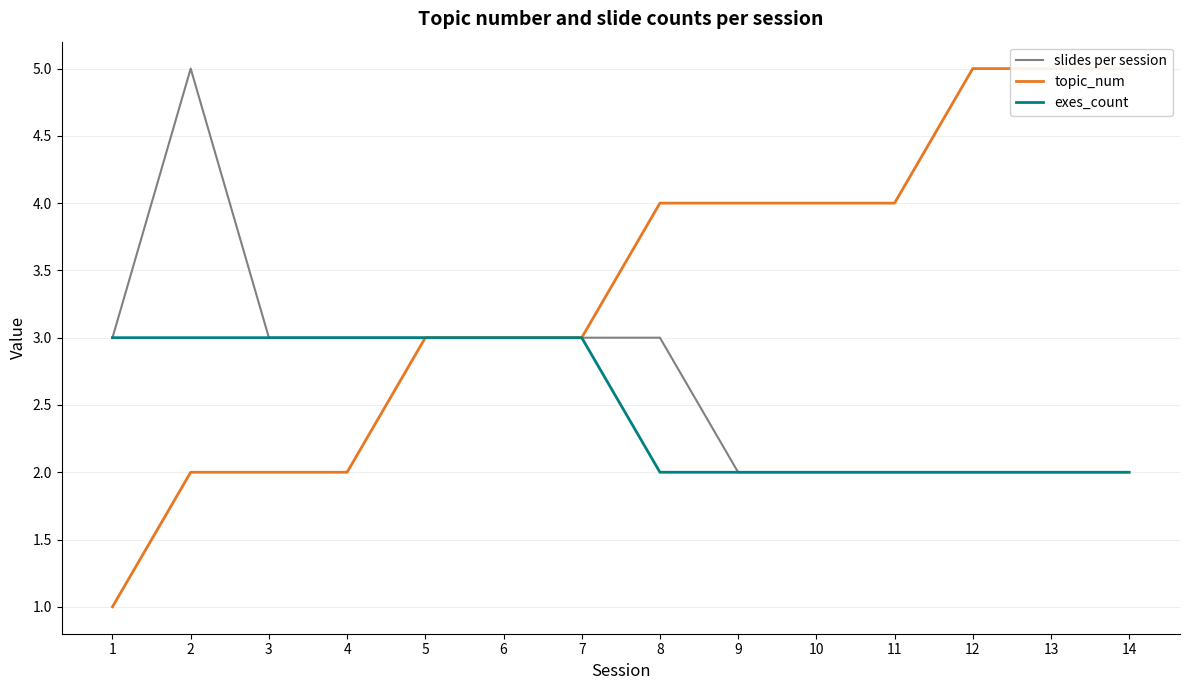

How many lines are shown in the chart?

3